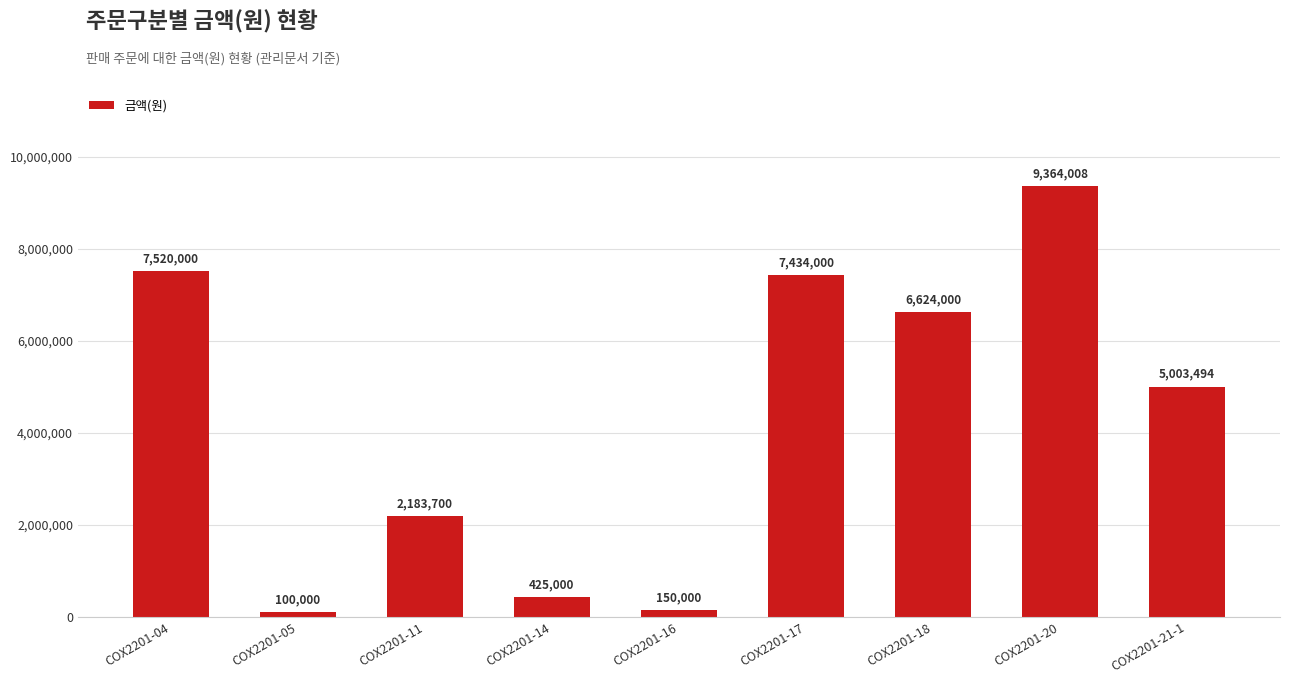

What position from the left is COX2201-18?

7